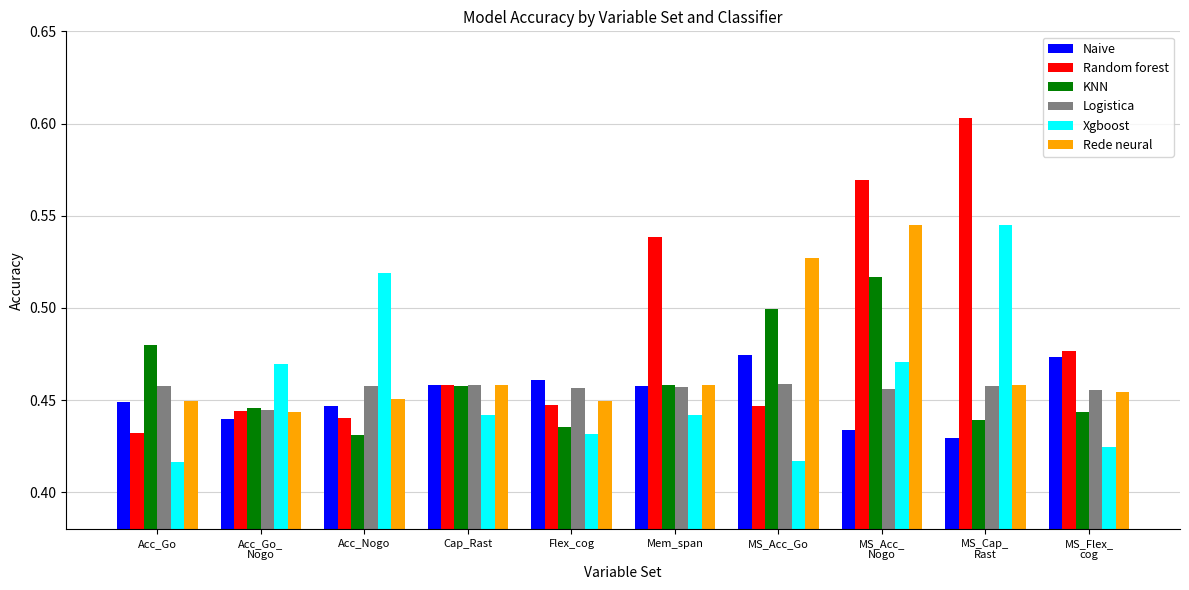

The value of Rede neural at Acc_Go is 0.6. True or false?

False